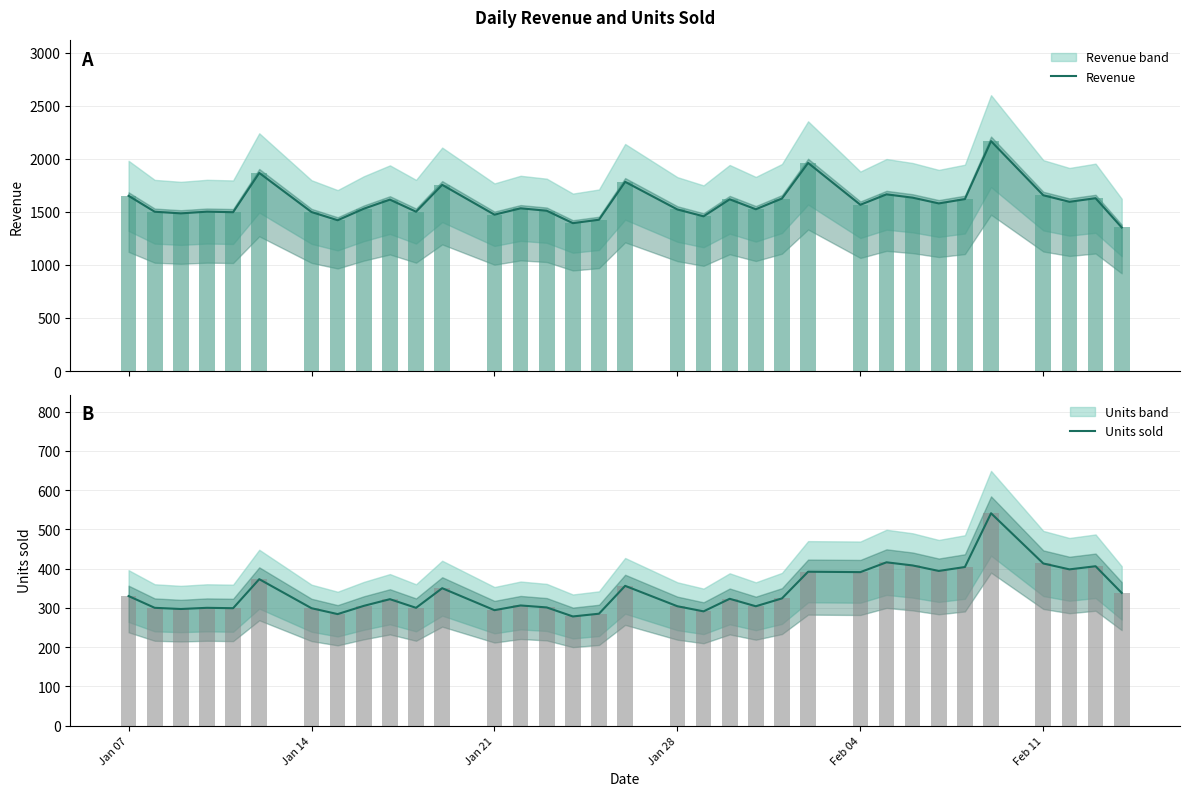

The Units sold series shows 77 at Jan 28. True or false?

False